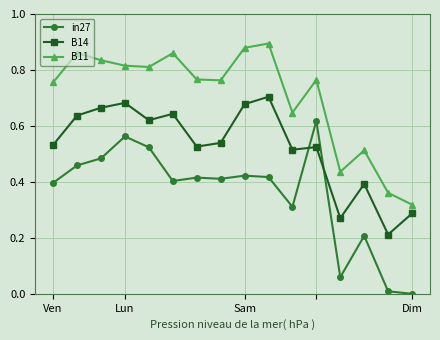

What is the sum of all in27 values?

5.7